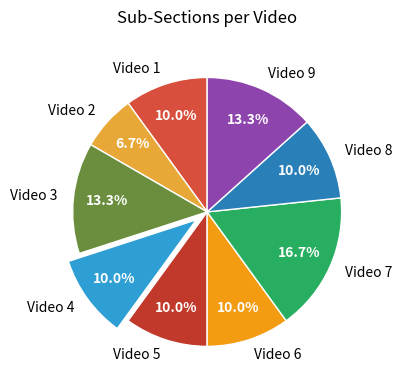

To the nearest percent, what percentage of the pie is Video 6?

10%